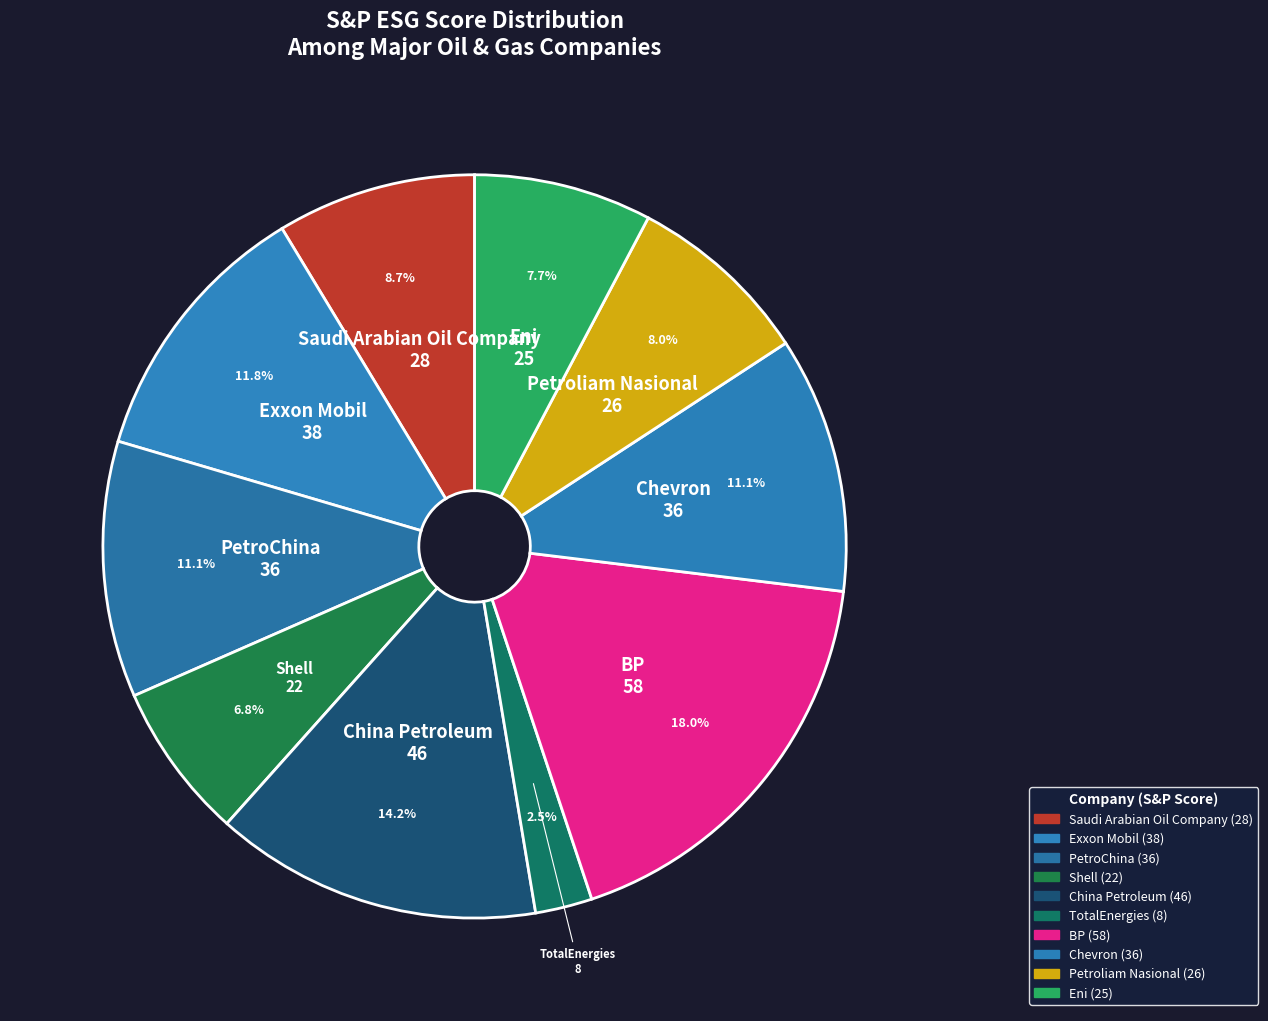

What percentage is the Petroliam Nasional slice, to the nearest percent?

8%